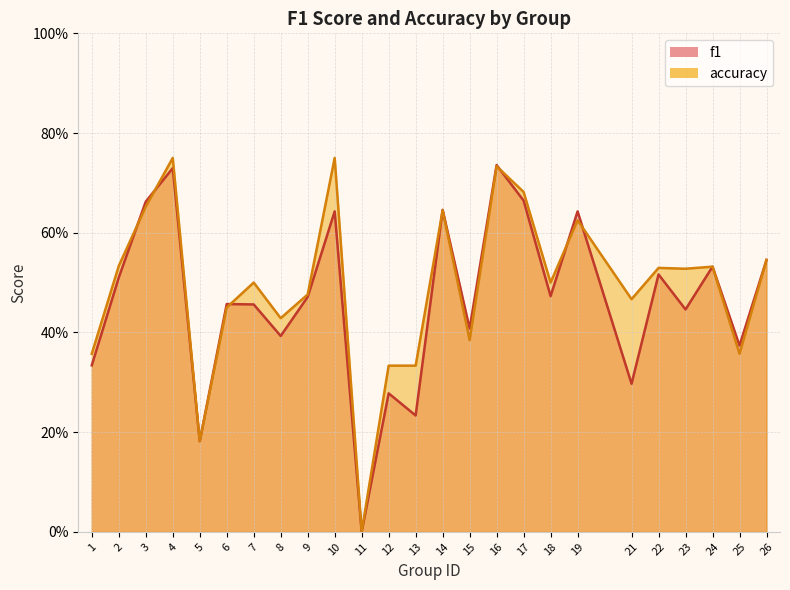

At which category does f1 reach its first local peak?

4